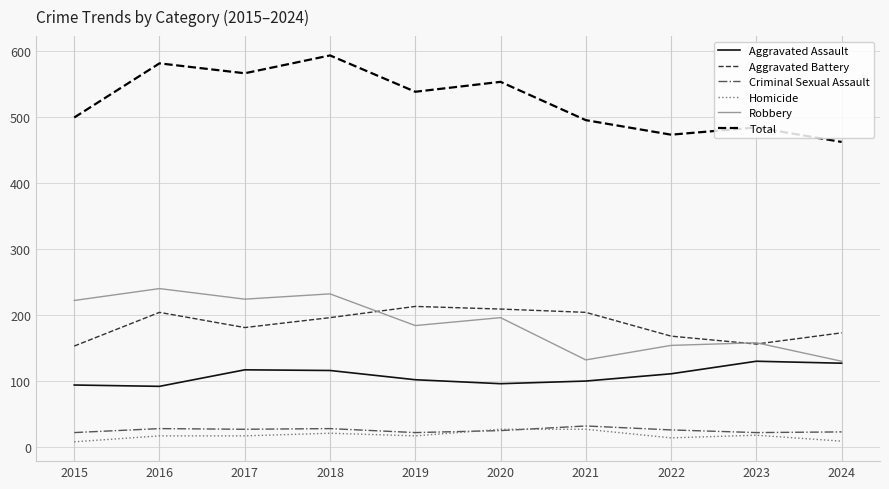

True or false: Robbery and Criminal Sexual Assault cross at least once.

False